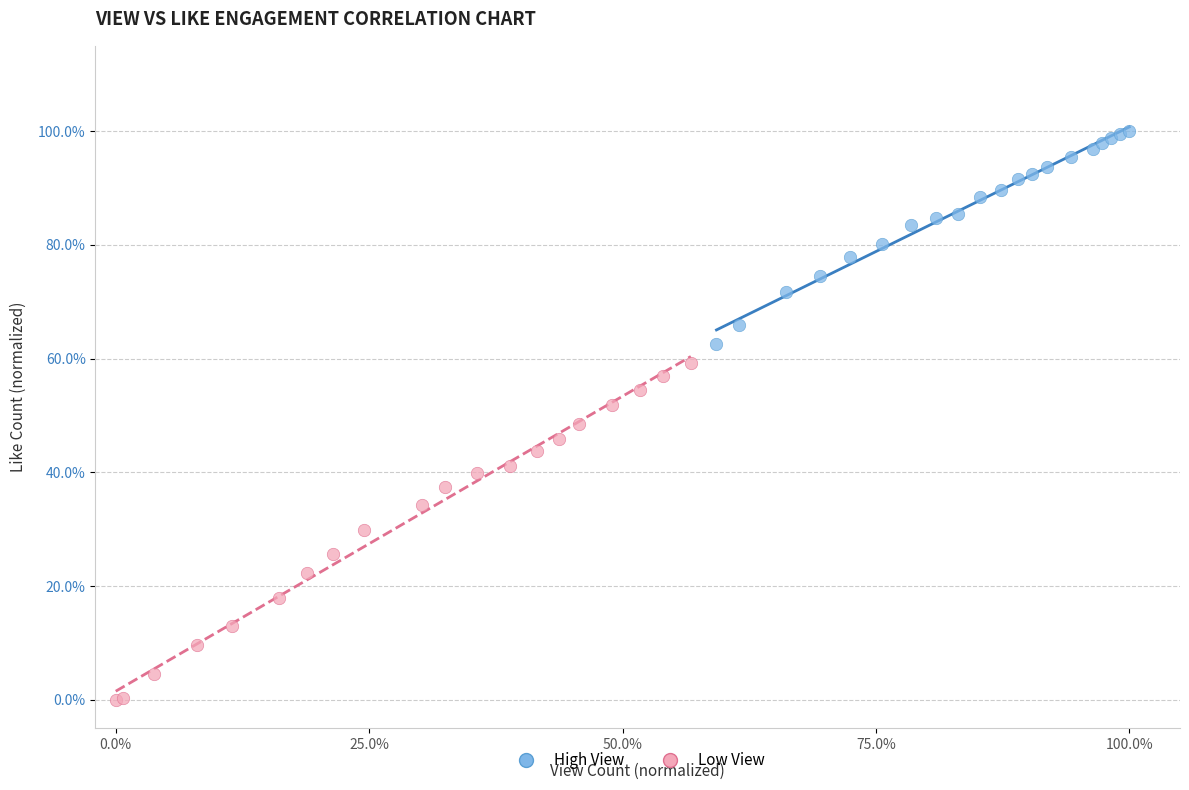

Which series contains the lowest Y value?

Low View